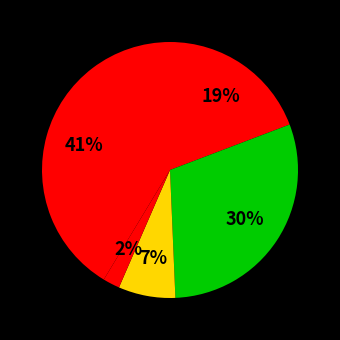

Rank the categories by value from highest to lowest.

Robbery, Aggravated Battery, Aggravated Assault, Criminal Sexual Assault, Homicide